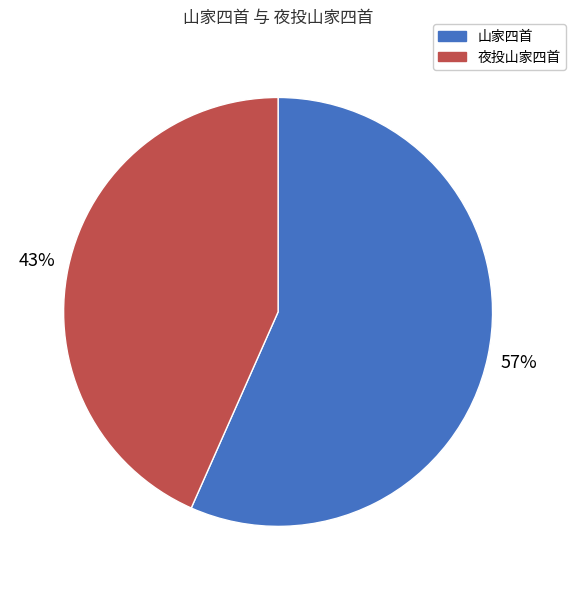

True or false: 山家四首 accounts for 57% of the total.

True